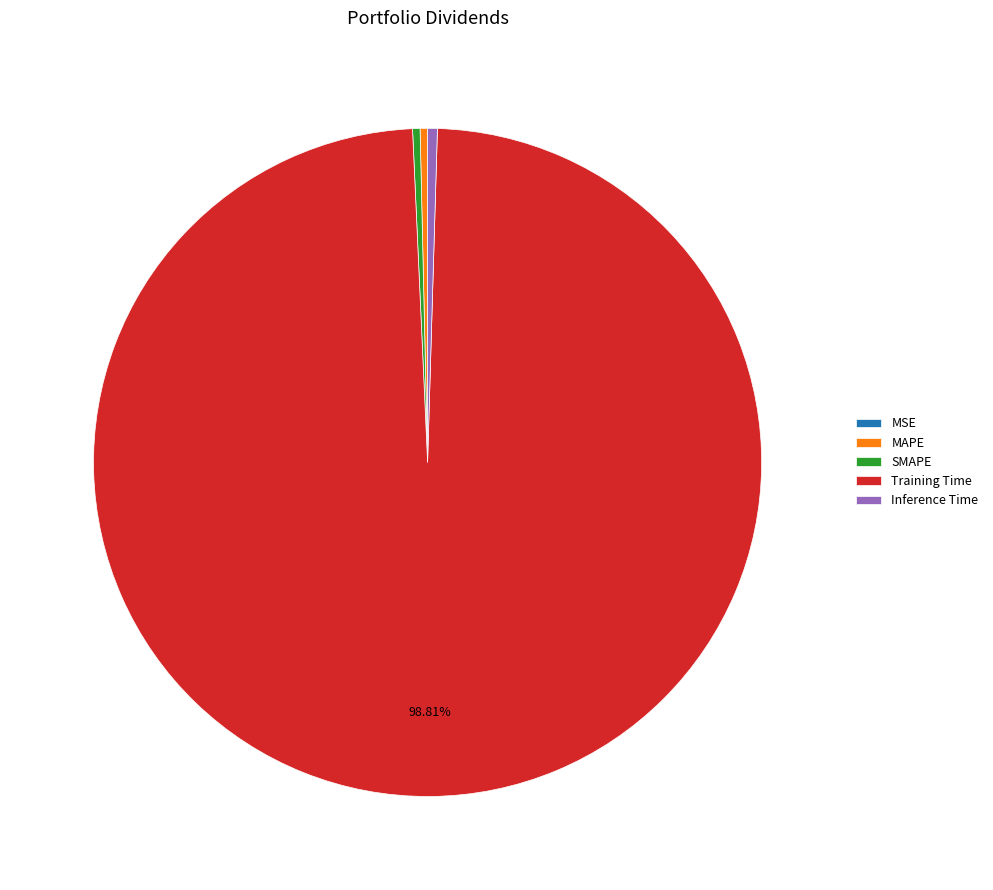

Does Training Time account for over 50% of the chart?

Yes